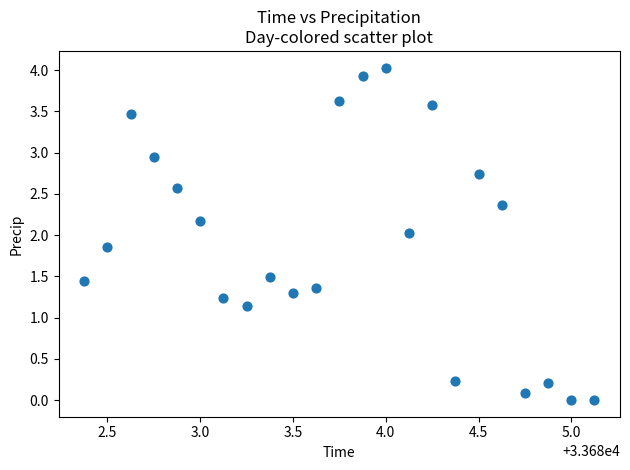

What is the range of X values (max minus min)?

2.8